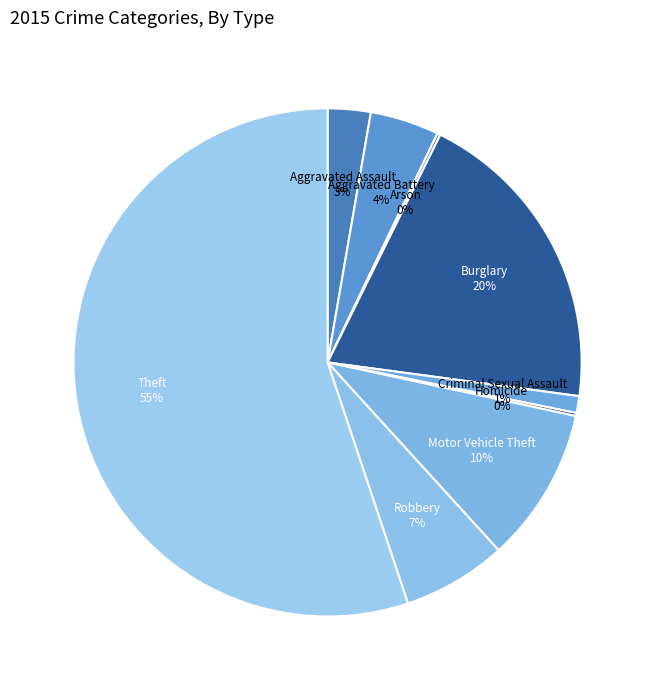

To the nearest percent, what is the average slice percentage?

11%